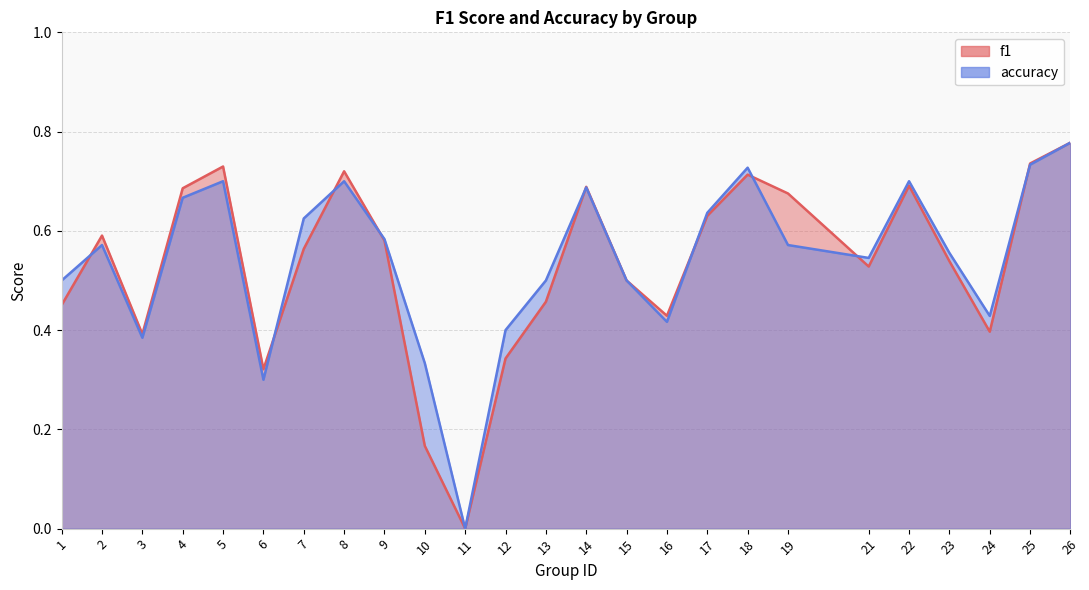

How many categories are shown in the chart?

25